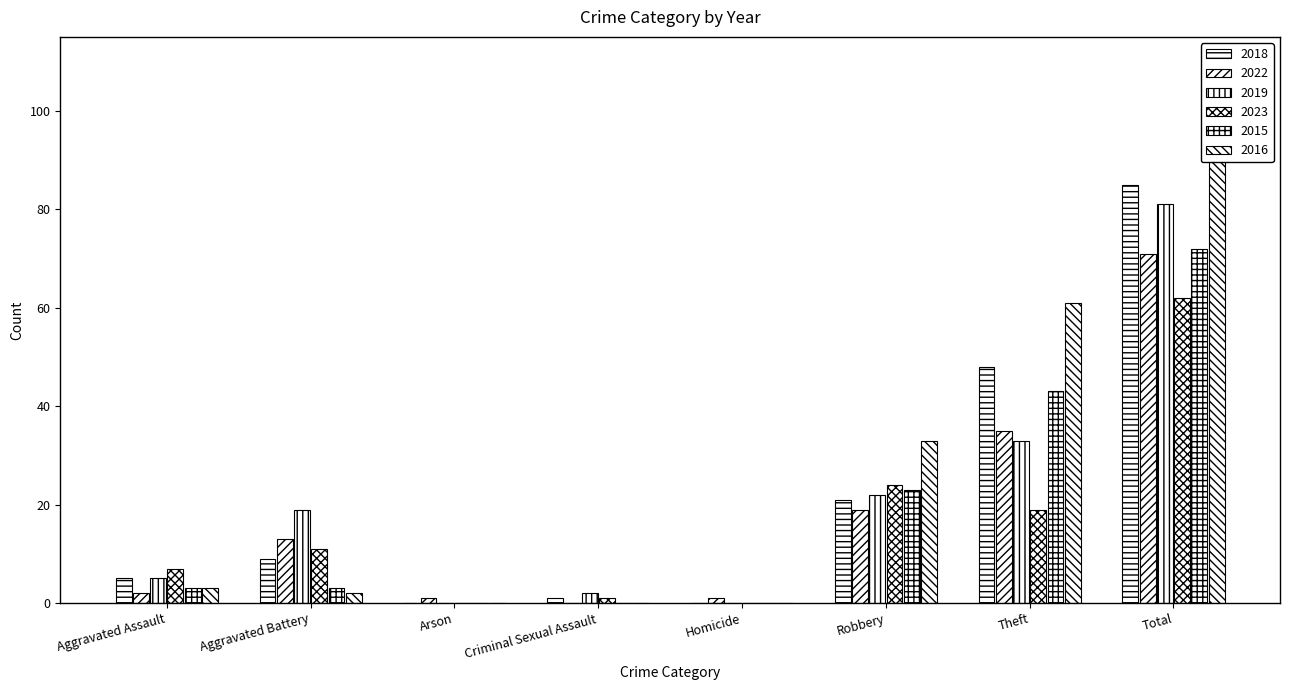

List the labels in order of 2019 value, largest first.

Total, Theft, Robbery, Aggravated Battery, Aggravated Assault, Criminal Sexual Assault, Arson, Homicide